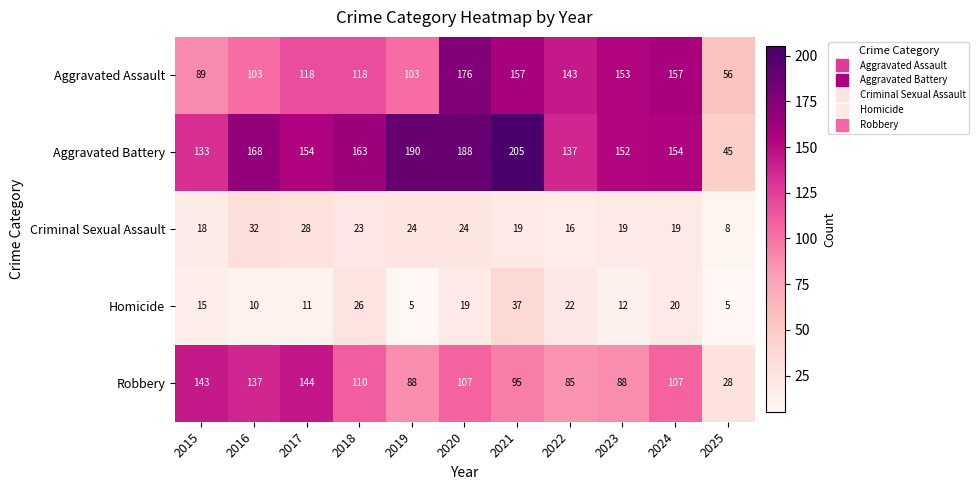

Read the Aggravated Battery value at 2015.

133